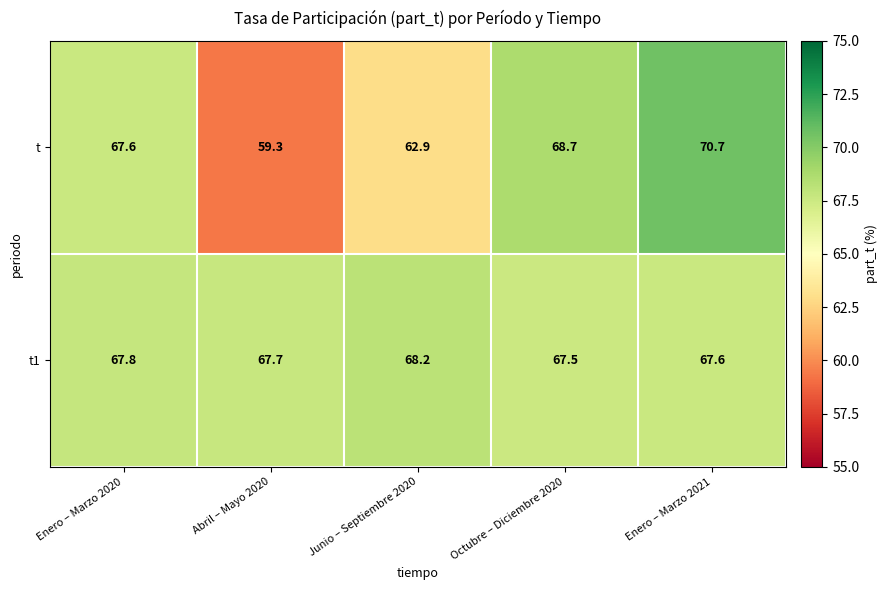

Rank the series at Enero – Marzo 2020 from highest to lowest value.

t1, t